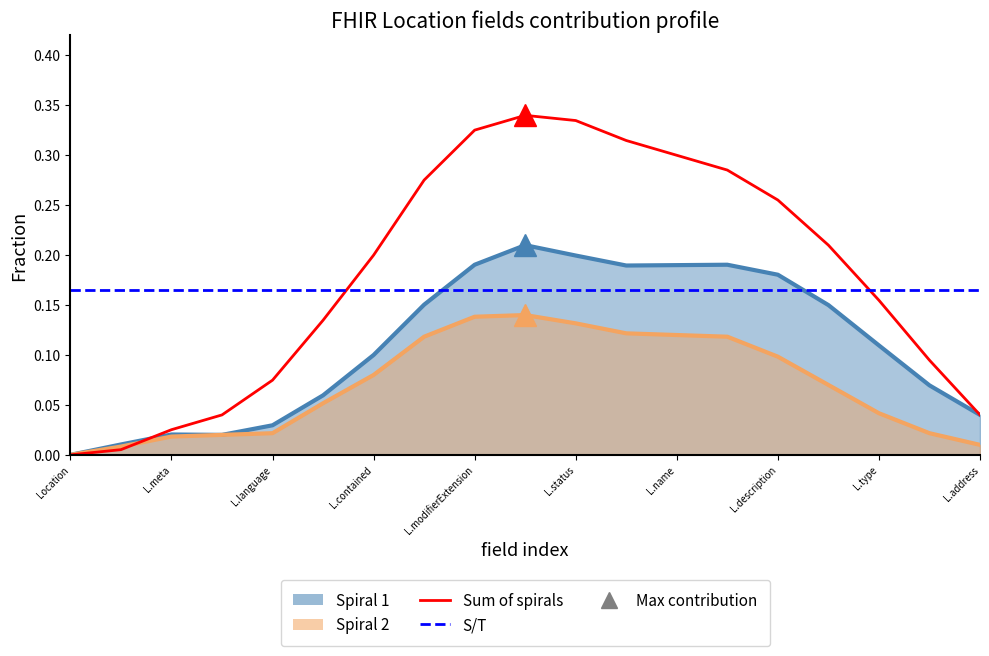

How many interior local peaks does the Spiral 1 series have?

3